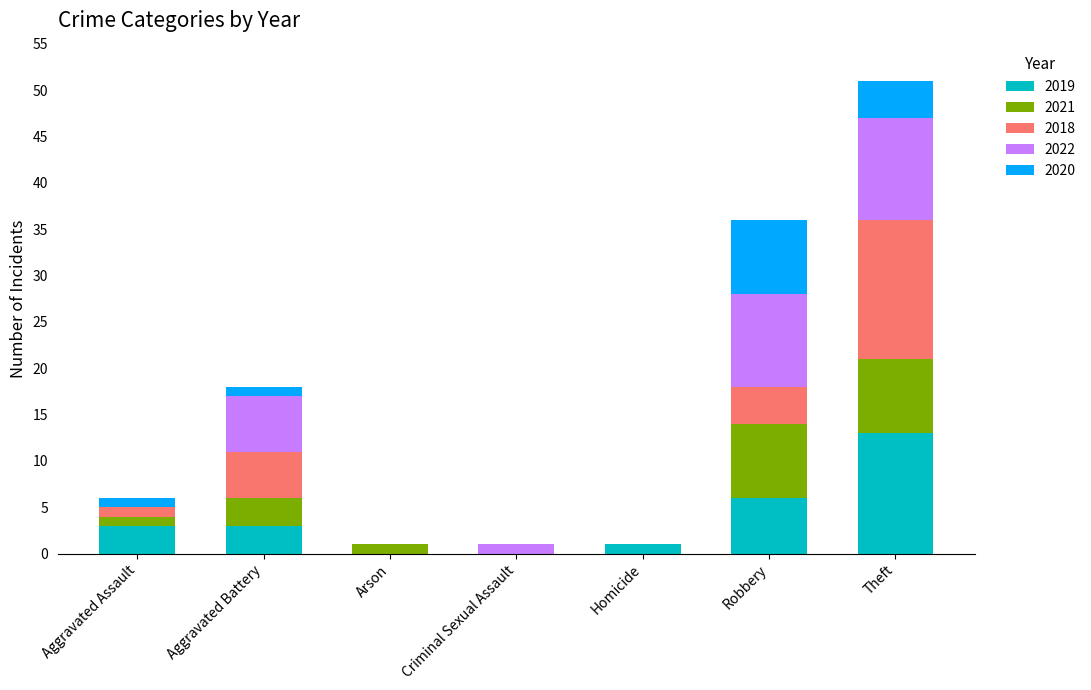

The value of 2019 at Criminal Sexual Assault is 0. True or false?

True